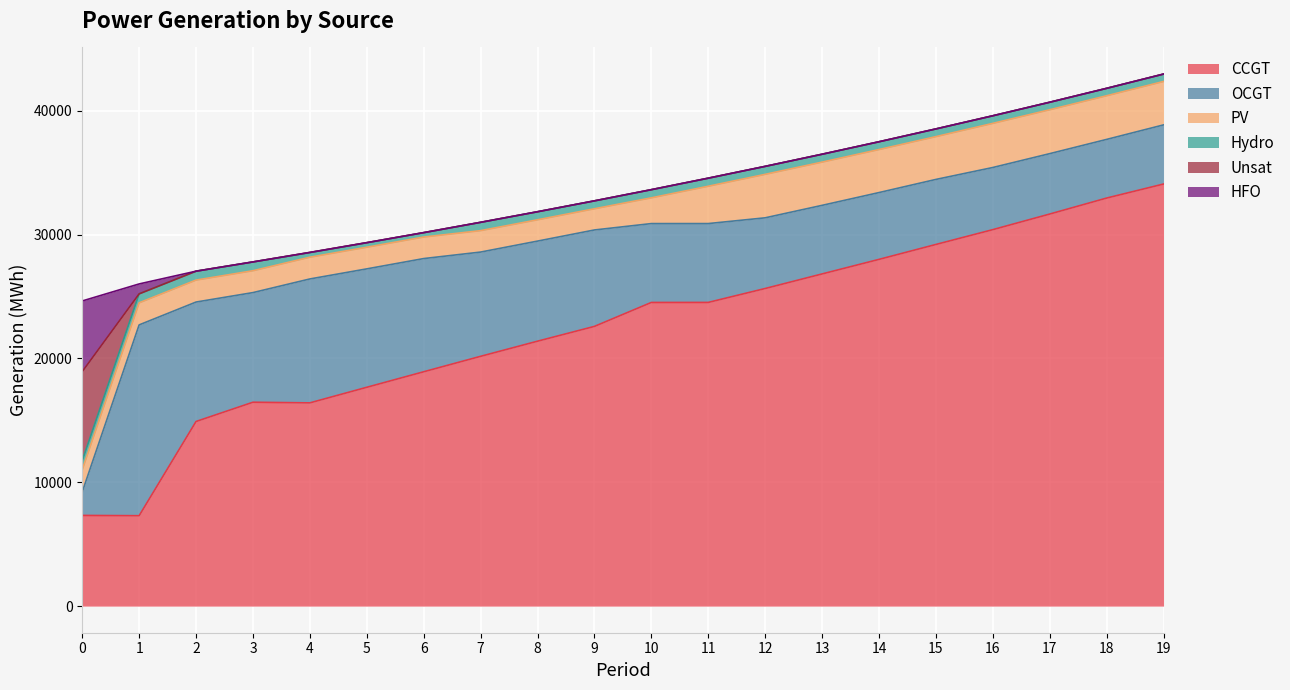

True or false: Hydro and CCGT intersect in this chart.

False